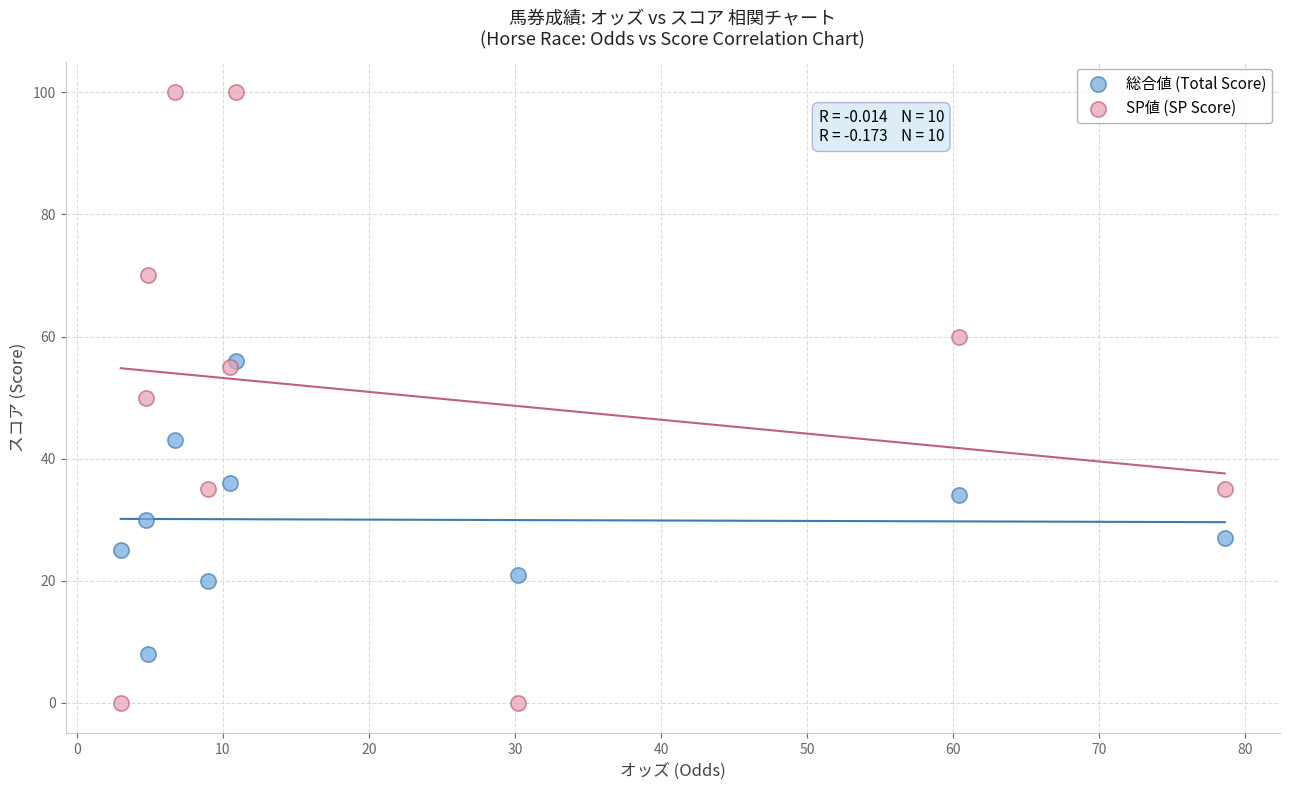

Which series reaches the minimum Y coordinate?

SP値 (SP Score)